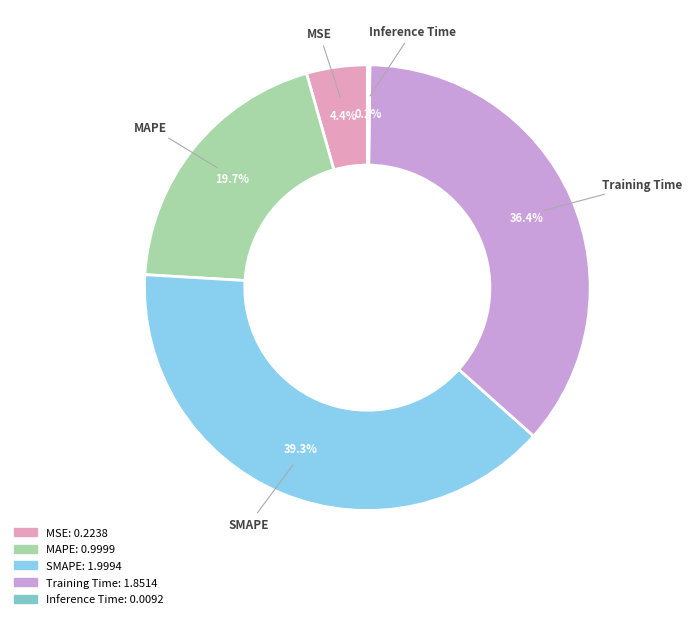

Combined, what portion of the pie is MSE and MAPE?

24.1%